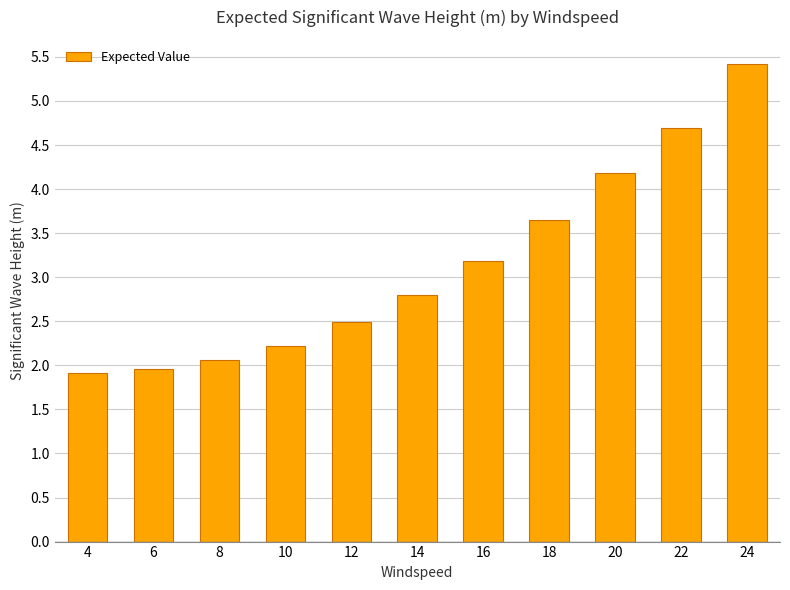

What is the average value?

3.1